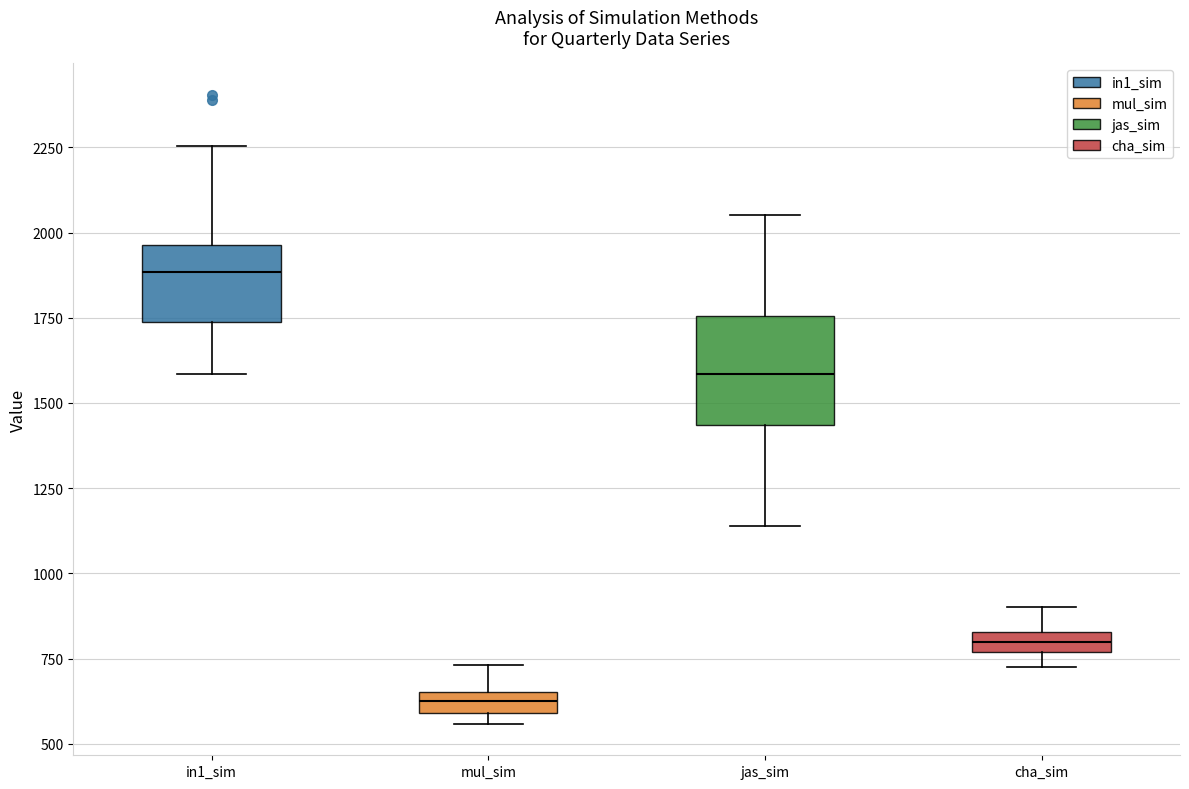

Which box has the highest median line?

in1_sim